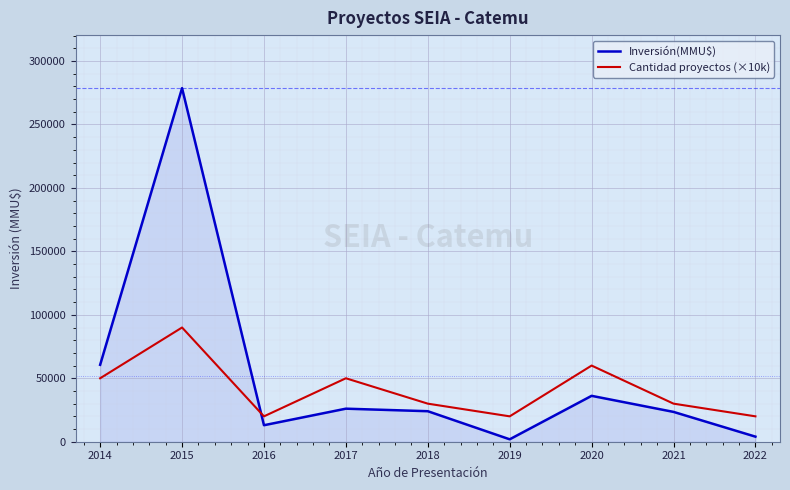

What is the minimum value shown in the chart?

1900